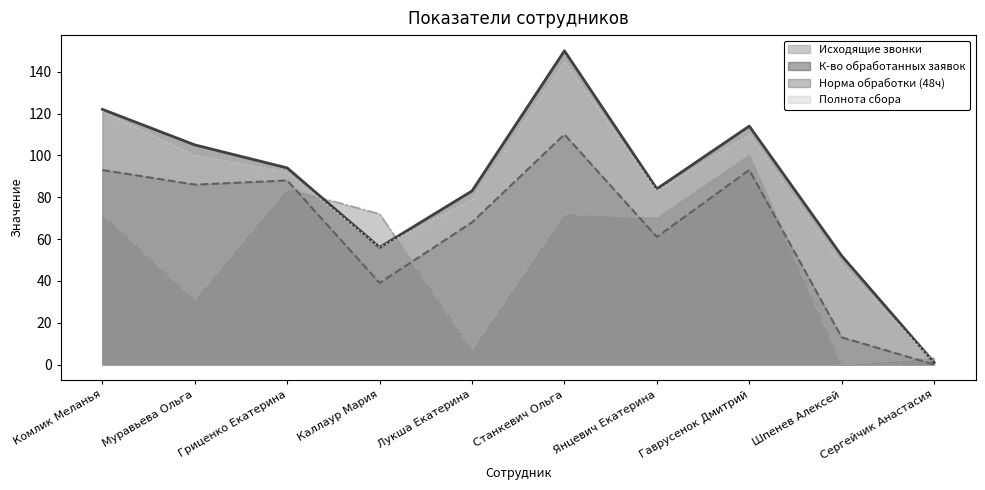

What is the sum of all Норма обработки (48ч) values?

651